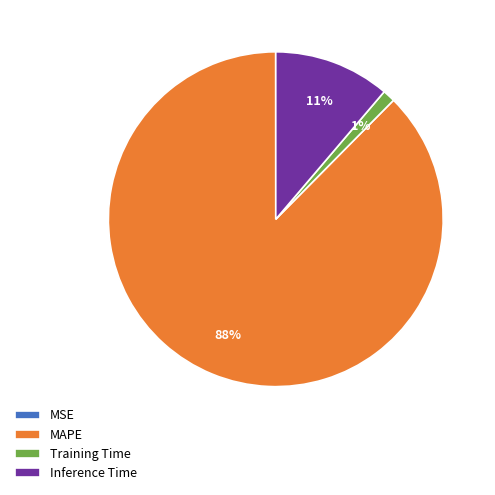

To the nearest percent, what is the difference between the largest and smallest slice percentages?

88%